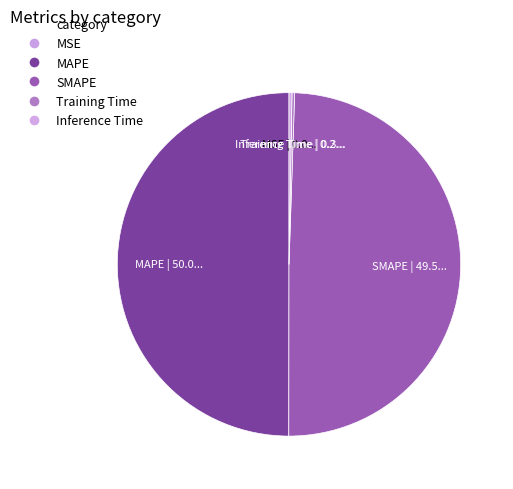

True or false: Inference Time accounts for 14% of the total.

False